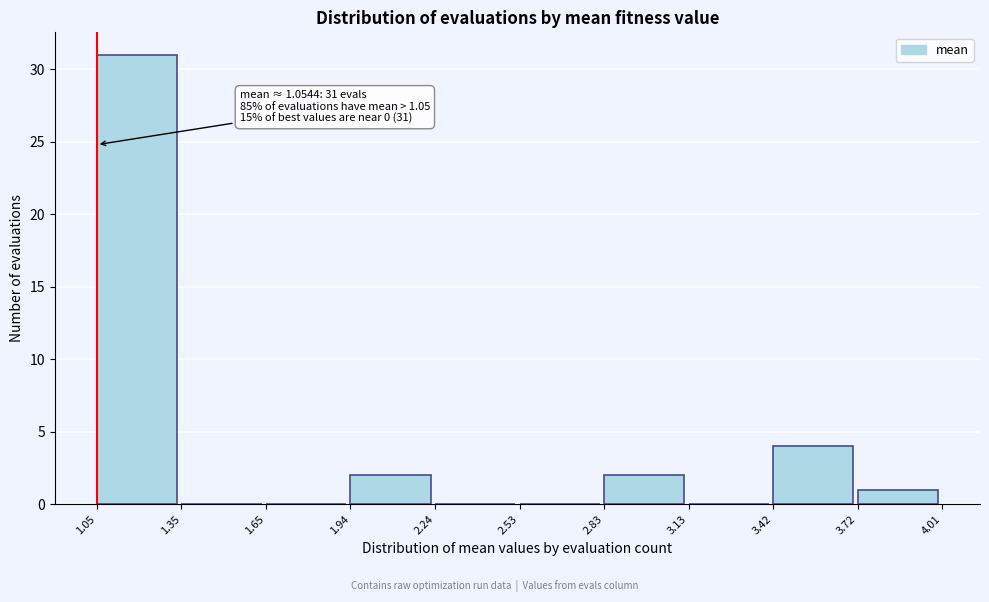

Over which range of the x-axis is the bar tallest?

1.05 to 1.35